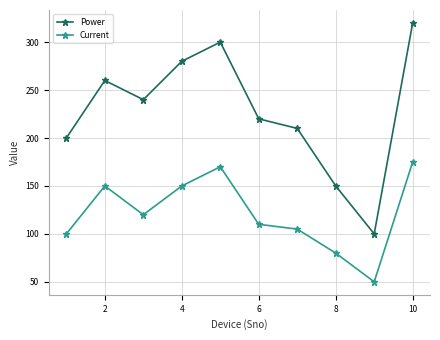

Reading left to right, transcribe all the data shown in this chart.

Power: 200	260	240	280	300	220	210	150	100	320
Current: 100	150	120	150	170	110	105	80	50	175